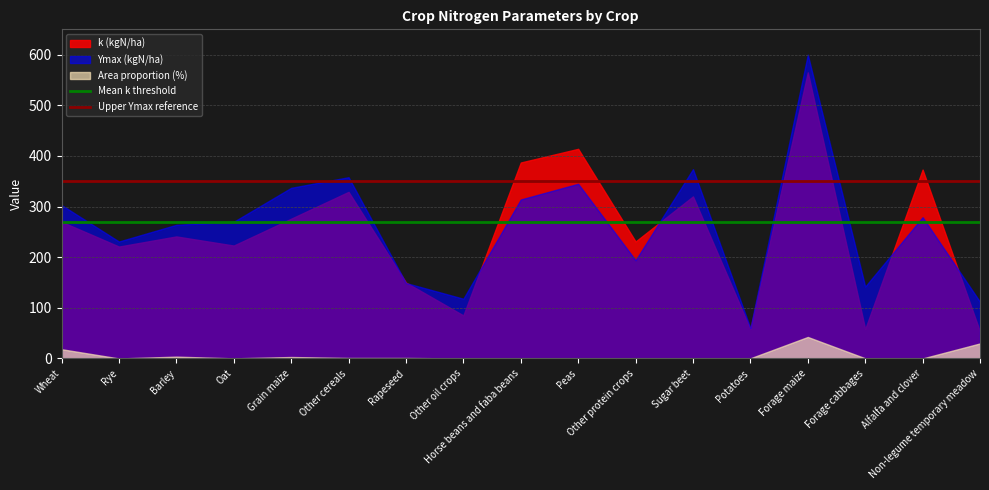

True or false: Mean k threshold and Upper Ymax reference cross at least once.

False